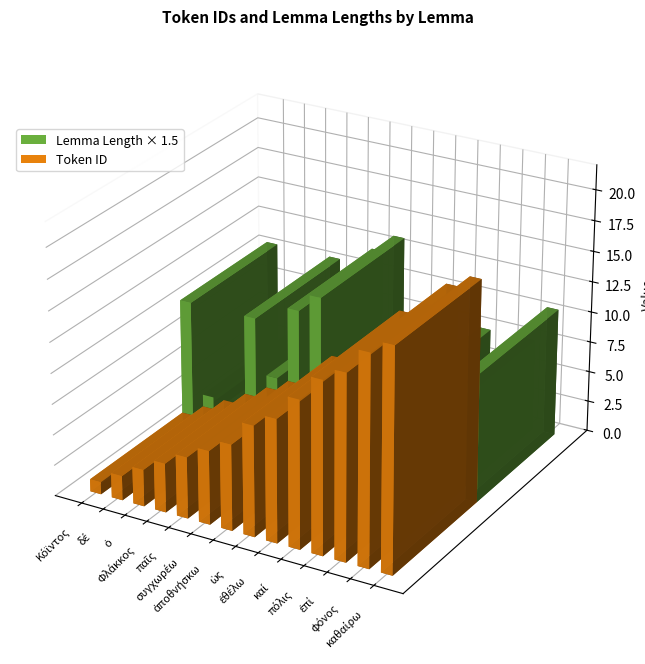

What is the difference between the maximum and minimum values?

17